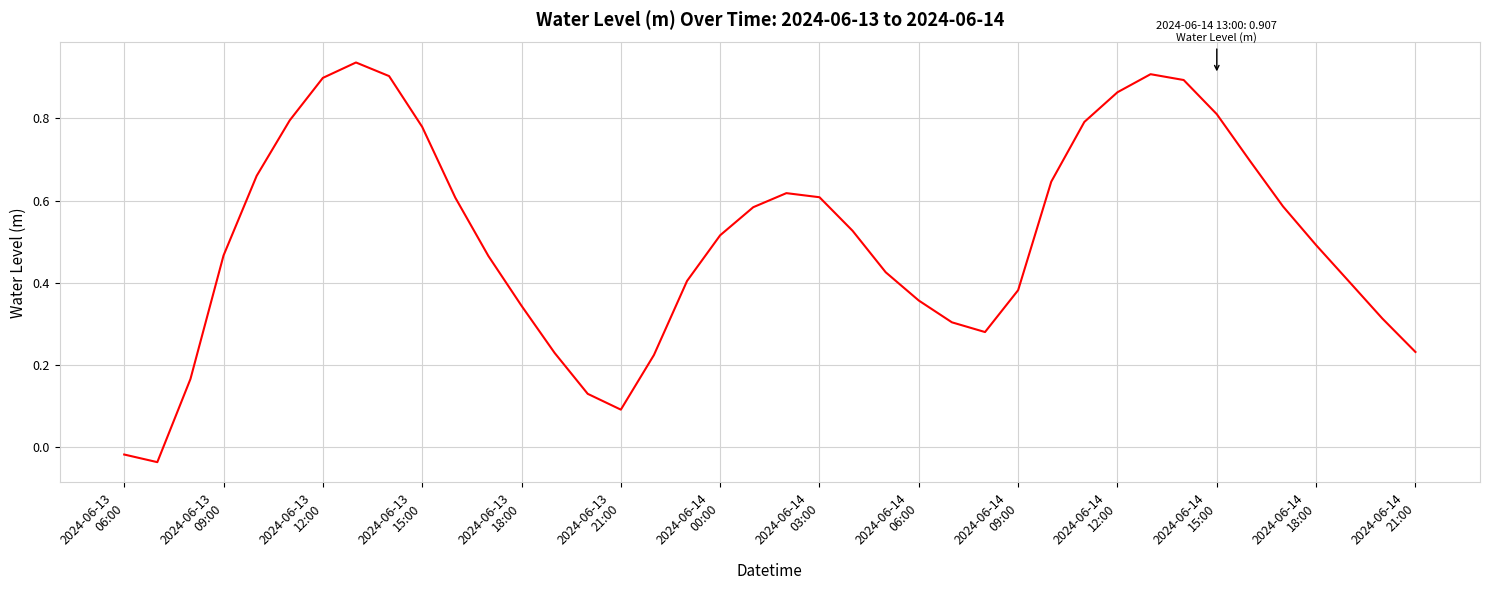

What is the difference between the maximum and minimum values?

1.0